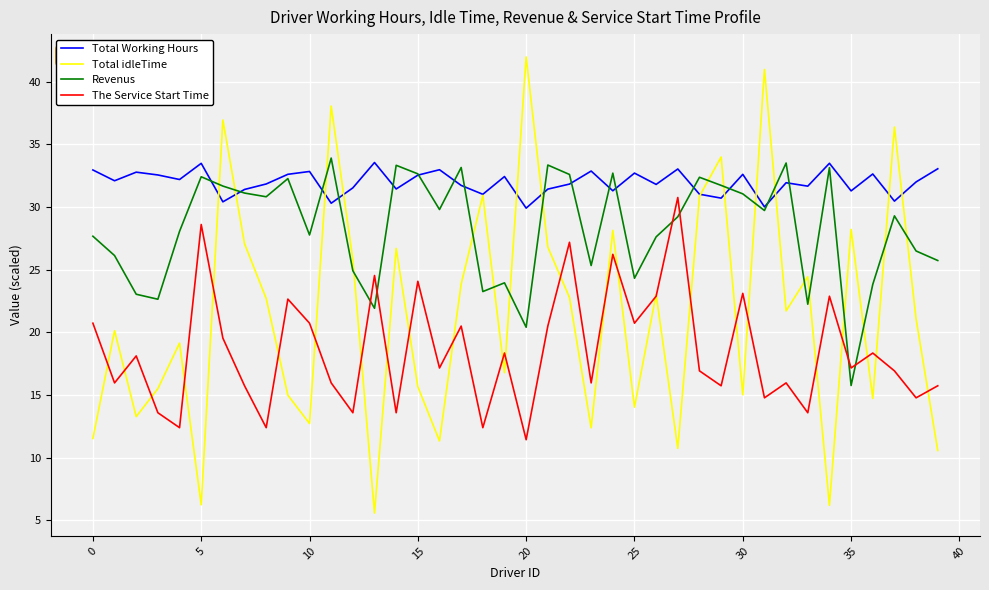

Which series has the largest range (max minus min)?

Total idleTime